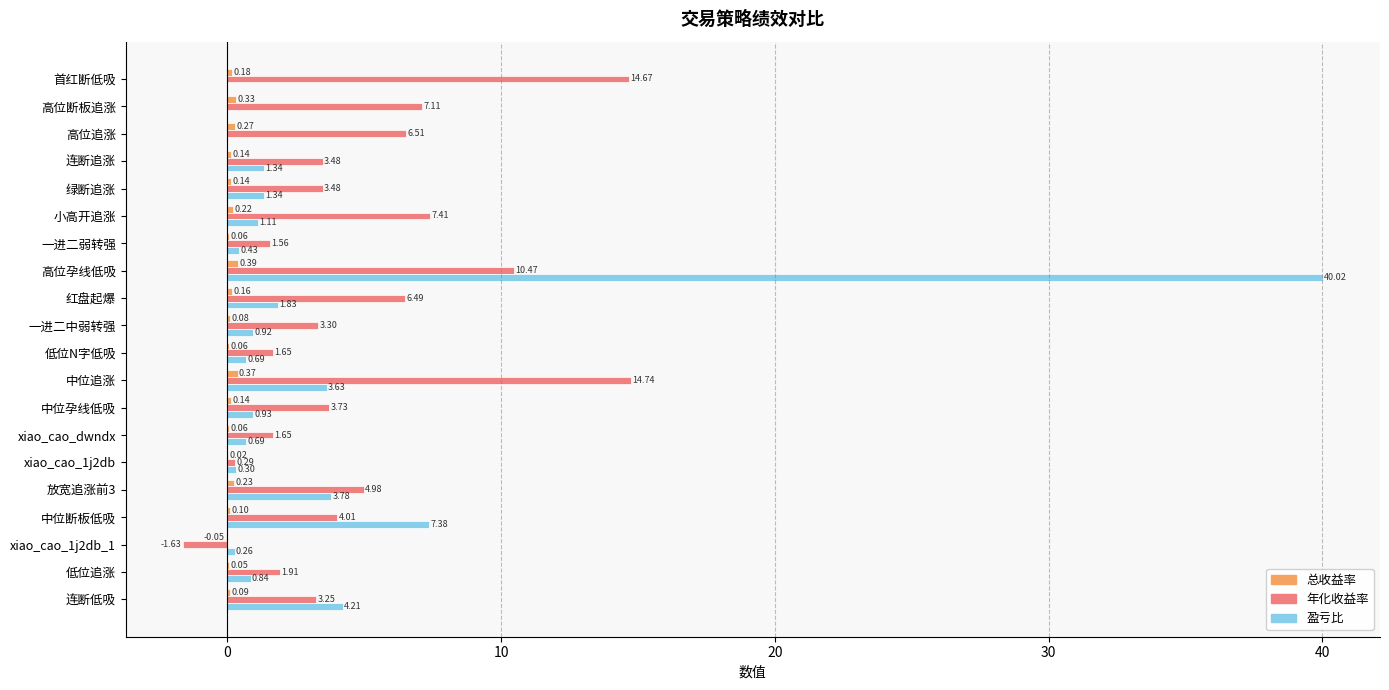

Which label corresponds to the largest value in the chart?

高位孕线低吸